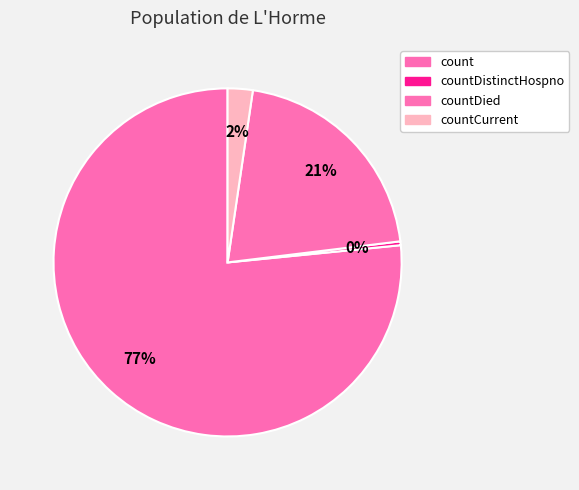

How many slices are in this pie chart?

4